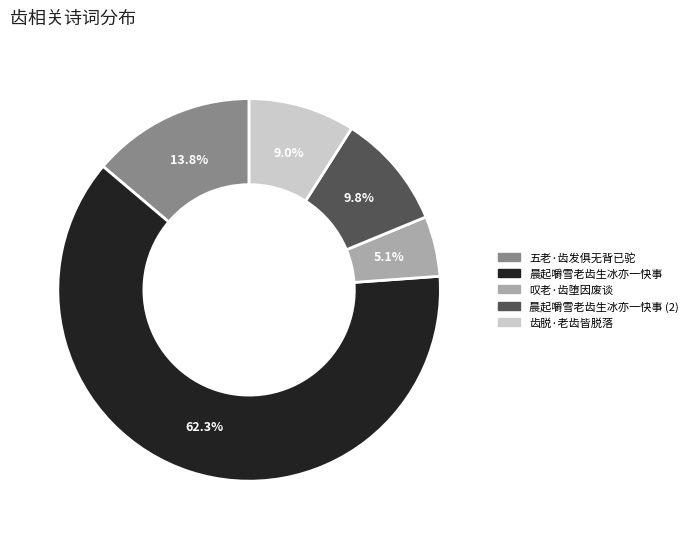

Does any single category account for the majority?

Yes